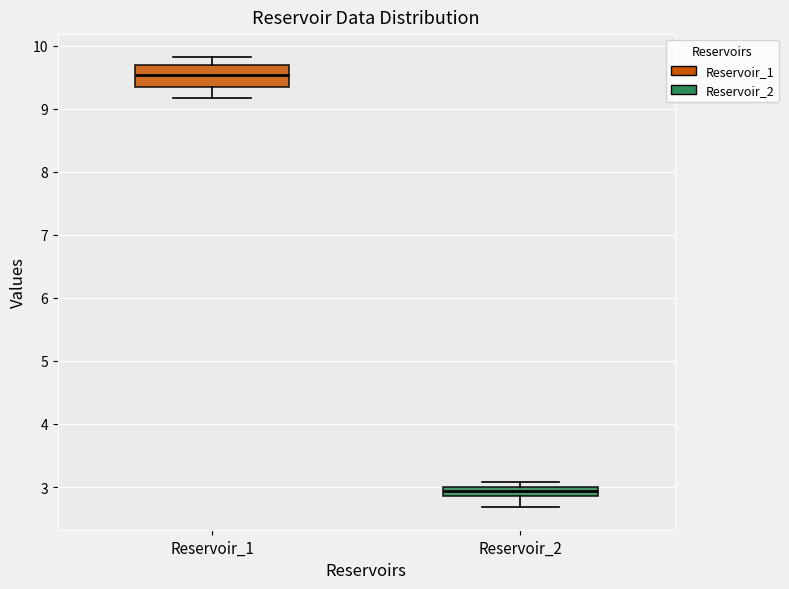

Where is the lower edge of the box for Reservoir_2 on the y-axis? The values are not printed on the chart, so give them approximately, as read against the axis.

2.9